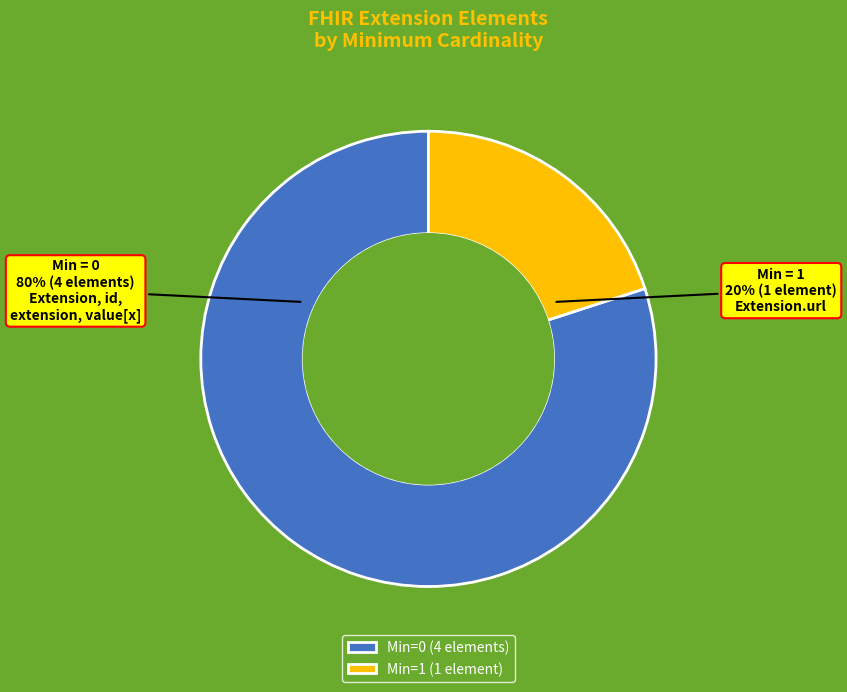

Count the number of slices in the pie.

2